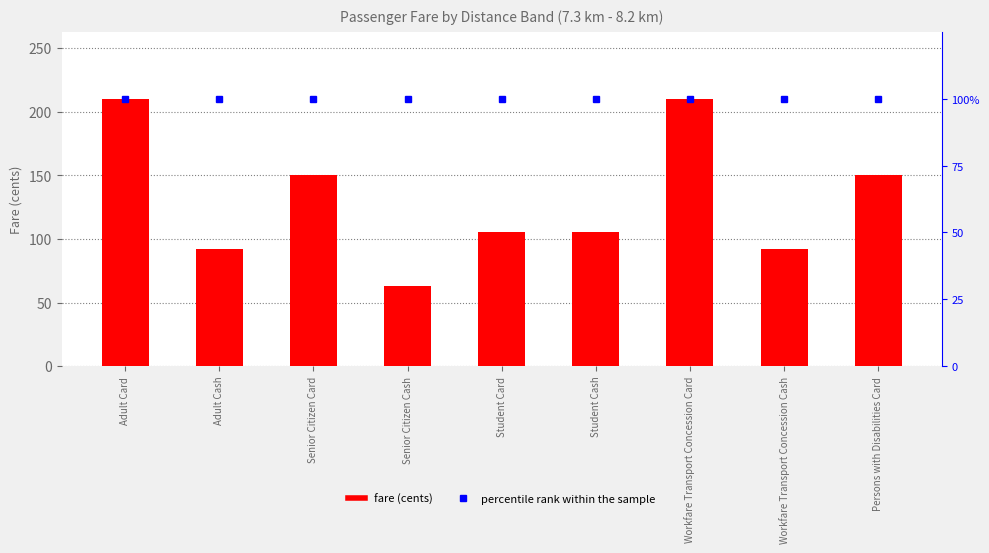

What is the total value across all series at Workfare Transport Concession Cash?

192